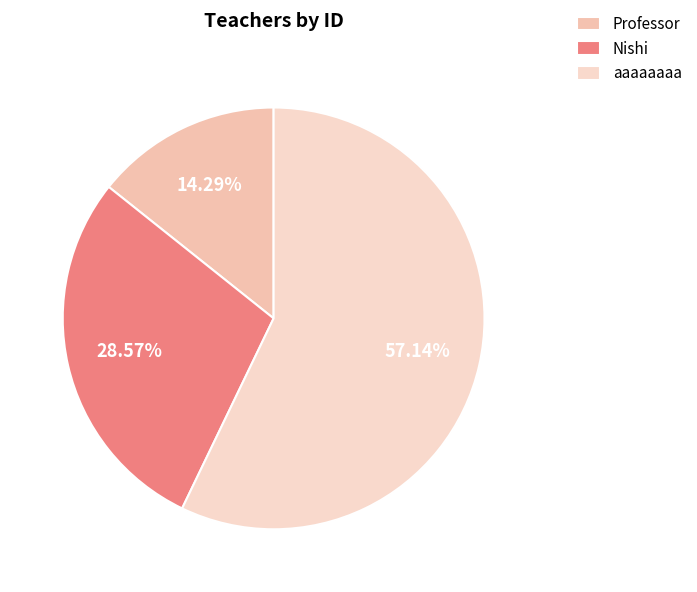

Rank the categories by value from highest to lowest.

aaaaaaaa, Nishi, Professor